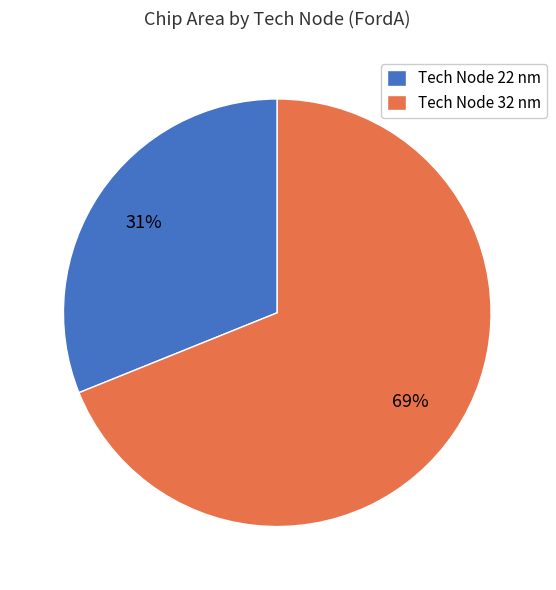

Is the sum of Tech Node 32 nm and Tech Node 22 nm greater than half?

Yes